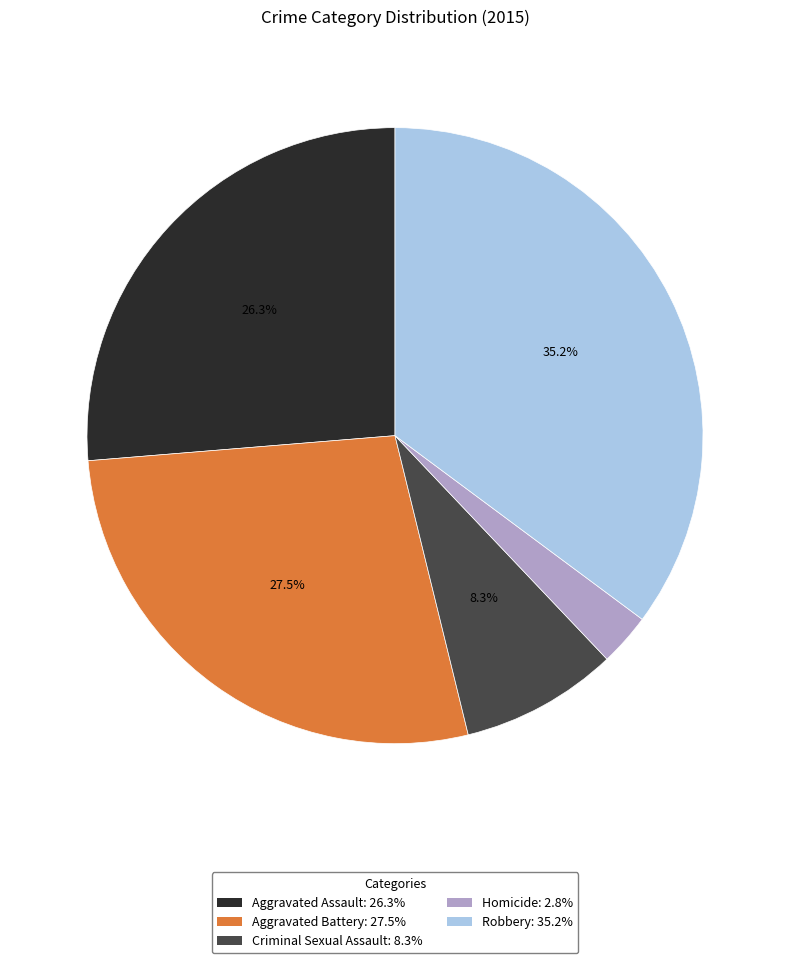

Does any single category account for the majority?

No